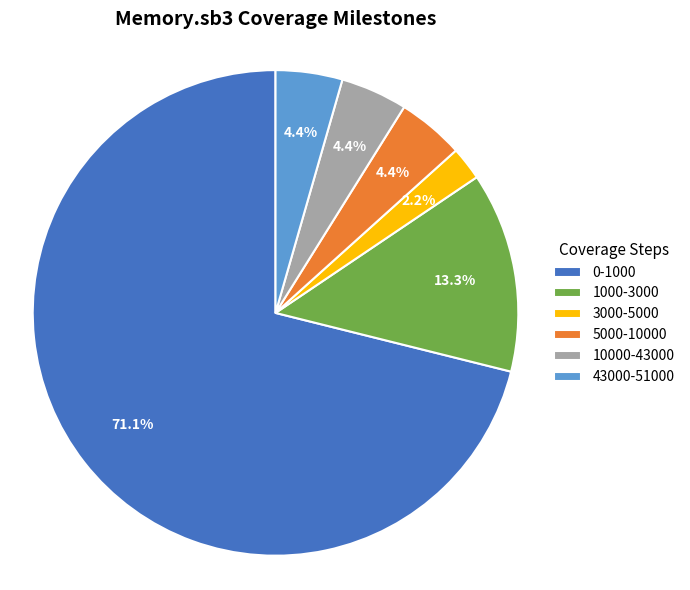

Do 1000-3000 and 5000-10000 together represent more than half of the pie?

No